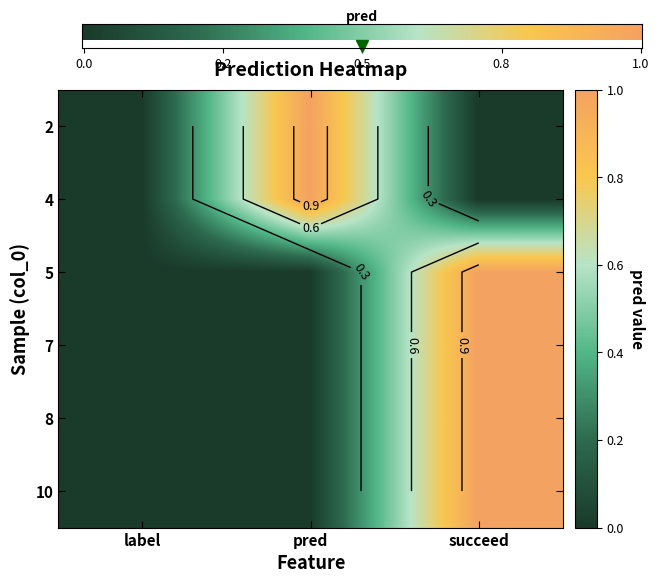

Which has a higher value, pred or succeed?

pred